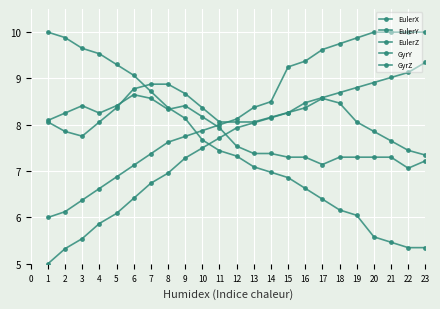

What is the value of the EulerX point at the 14th from the left?

8.5